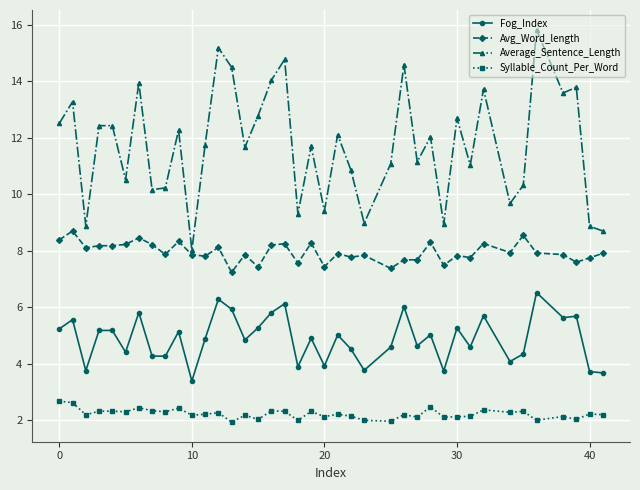

At how many categories does at least one series exceed 7?

39